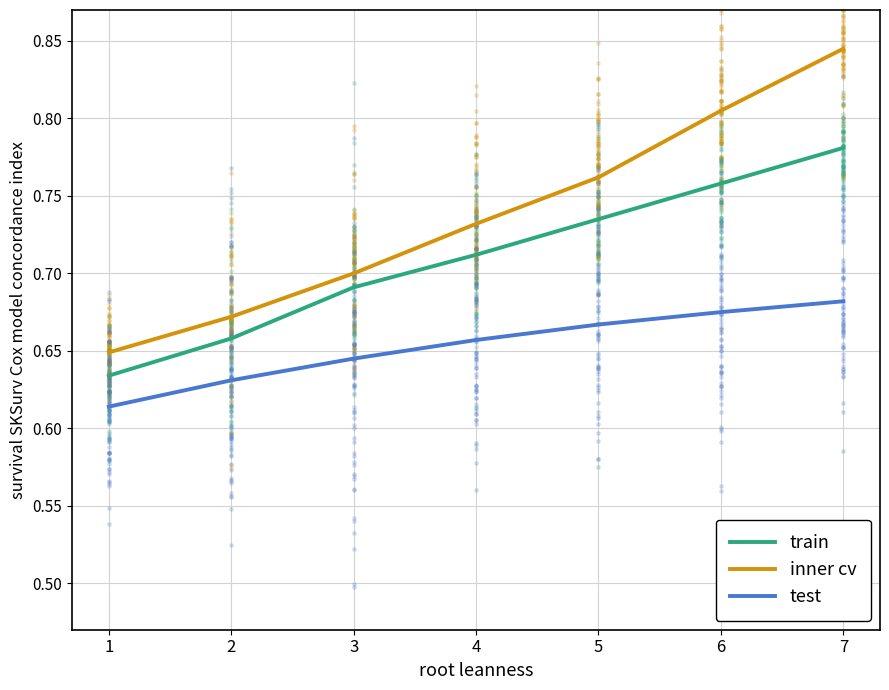

What are all the series names shown in the legend?

train, inner cv, test